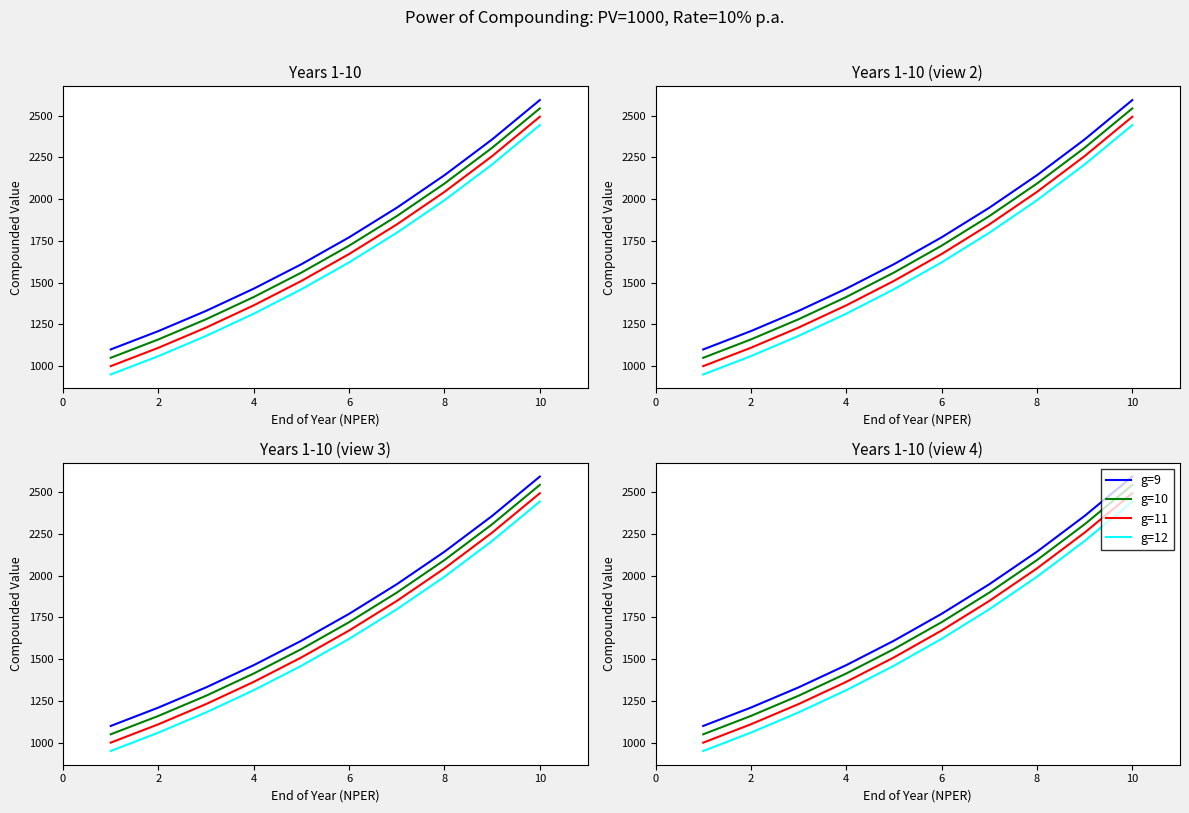

Reading right to left, list all the values displayed in this chart.

g=9: 2593.7	2357.9	2143.6	1948.7	1771.6	1610.5	1464.1	1331.0	1210.0	1100.0
g=10: 2543.7	2307.9	2093.6	1898.7	1721.6	1560.5	1414.1	1281.0	1160.0	1050.0
g=11: 2493.7	2257.9	2043.6	1848.7	1671.6	1510.5	1364.1	1231.0	1110.0	1000.0
g=12: 2443.7	2207.9	1993.6	1798.7	1621.6	1460.5	1314.1	1181.0	1060.0	950.0